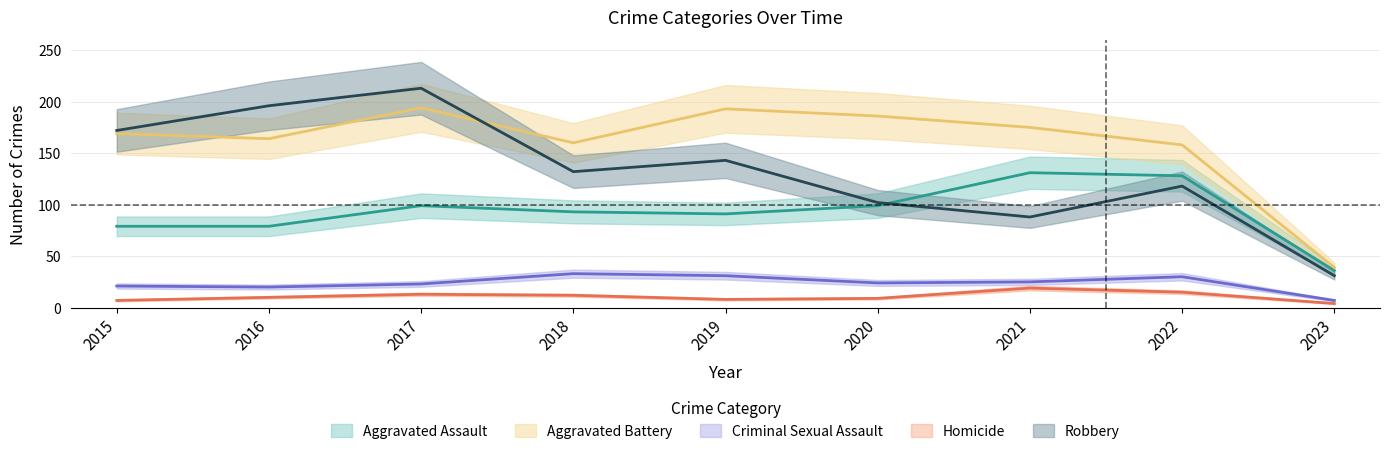

At 2020, list the series in order from largest to smallest.

Aggravated Battery, Robbery, Aggravated Assault, Criminal Sexual Assault, Homicide